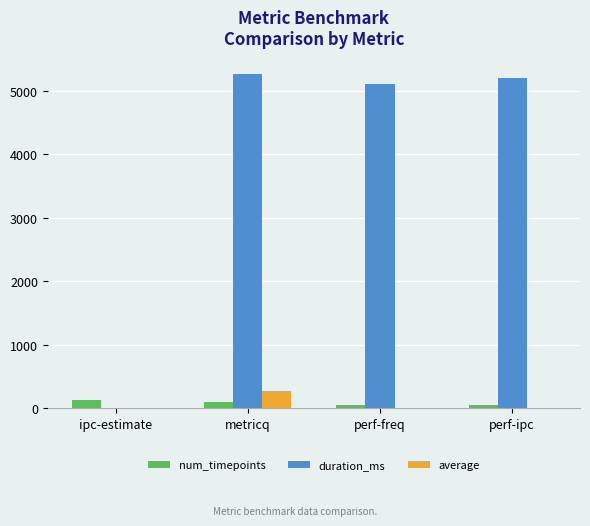

What is the total value across all series at metricq?

5628.9